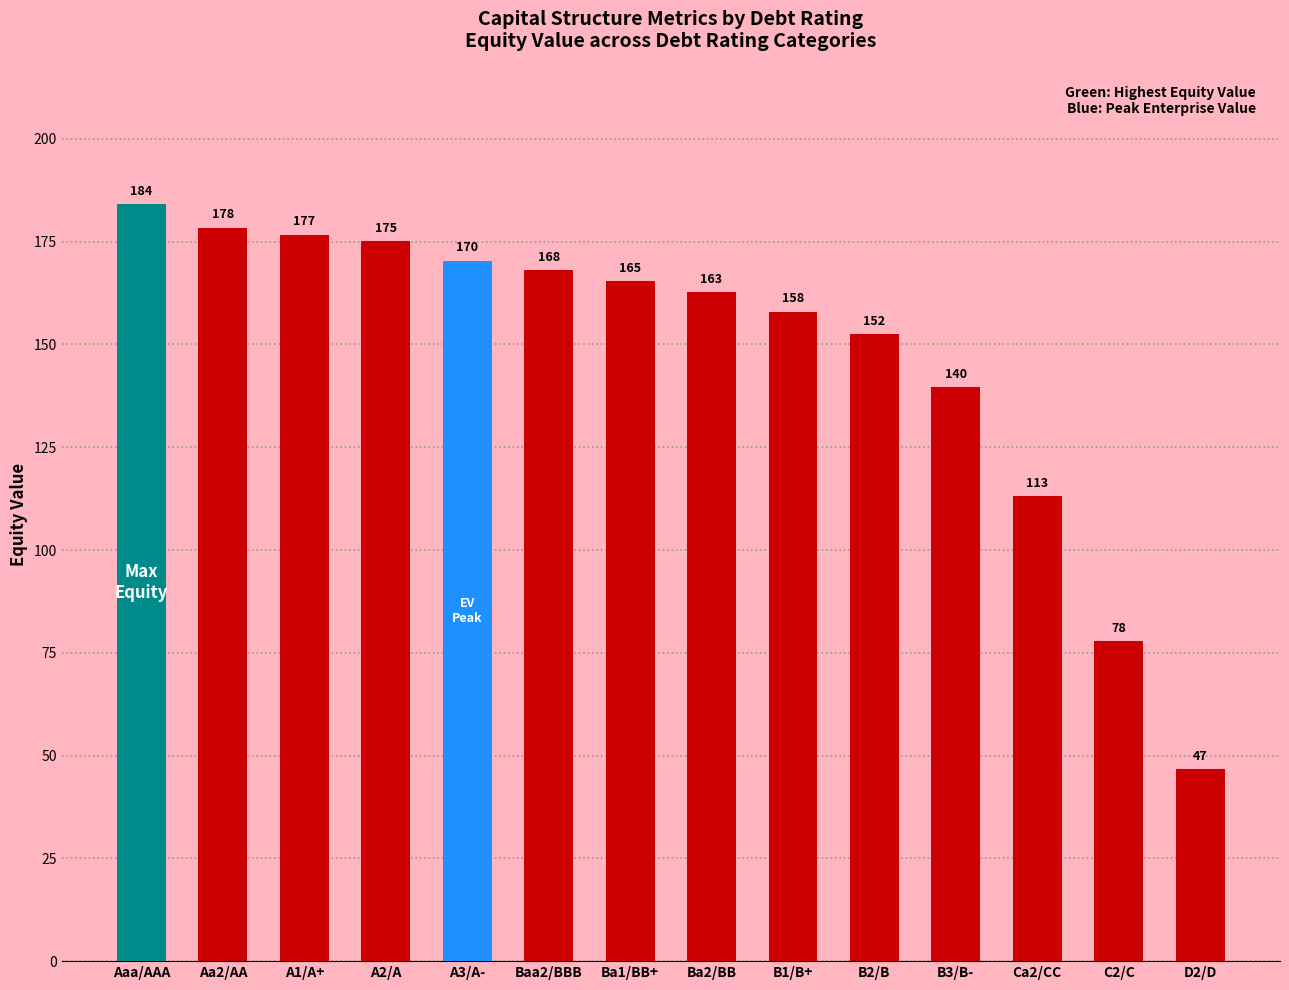

Between C2/C and A1/A+, which is larger?

A1/A+